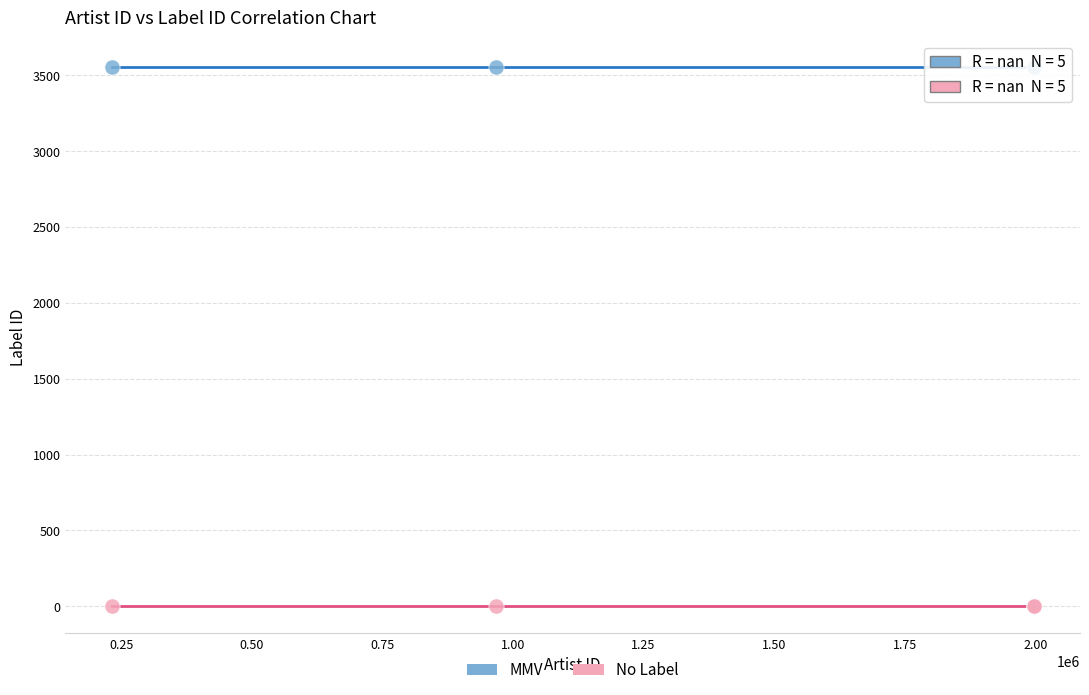

What are all the series names shown in the legend?

MMV, No Label